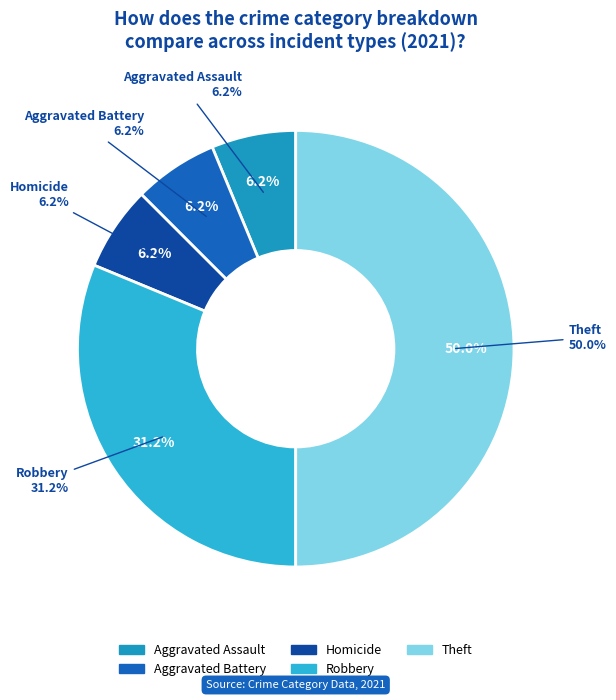

True or false: Aggravated Assault accounts for 6% of the total.

True